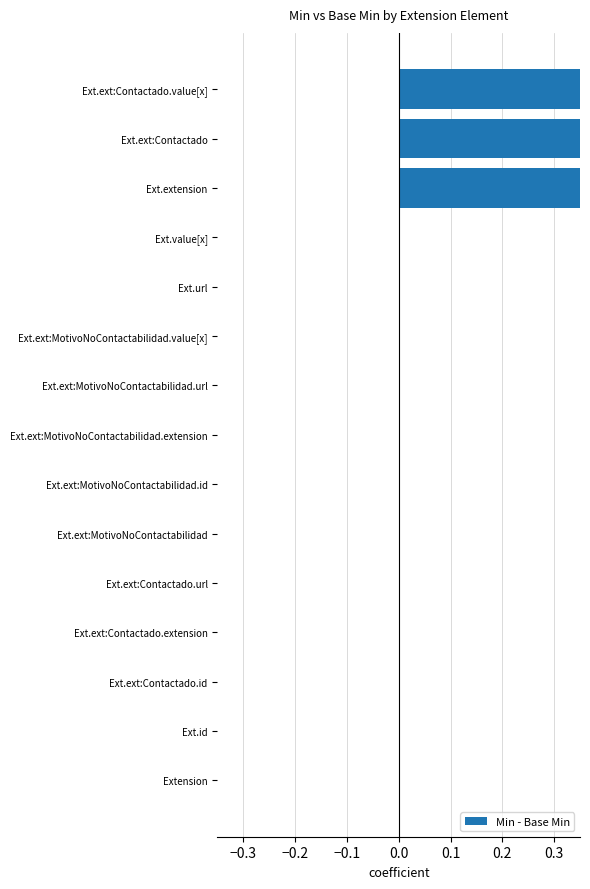

True or false: the data shows 0 at Ext.ext:MotivoNoContactabilidad.value[x].

True